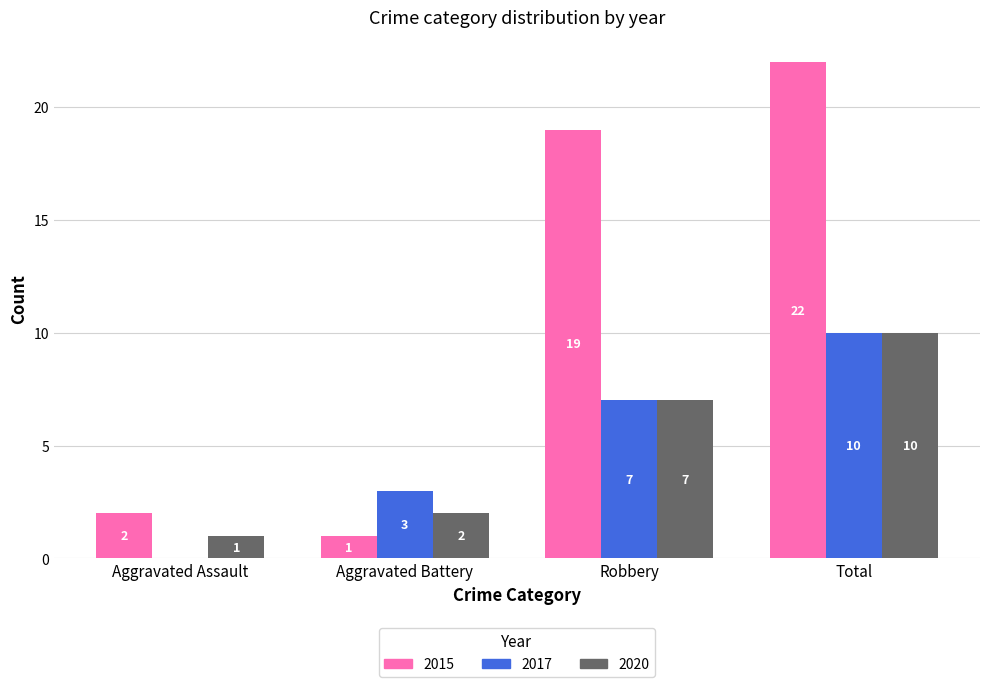

Between Aggravated Assault and Aggravated Battery, which series saw the biggest shift?

2017